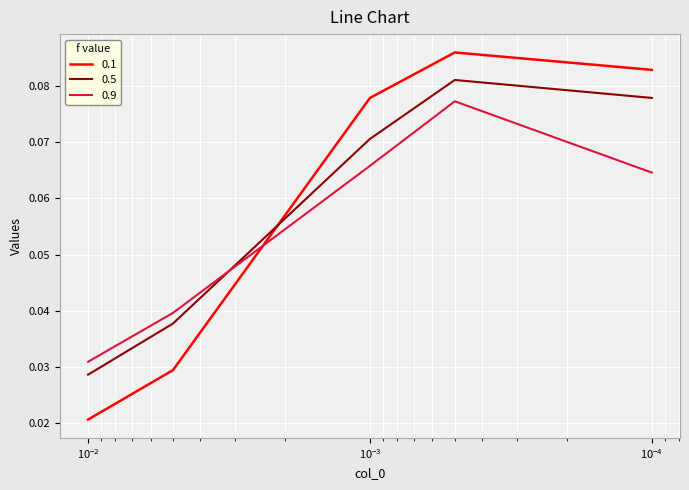

How many lines are shown in the chart?

3